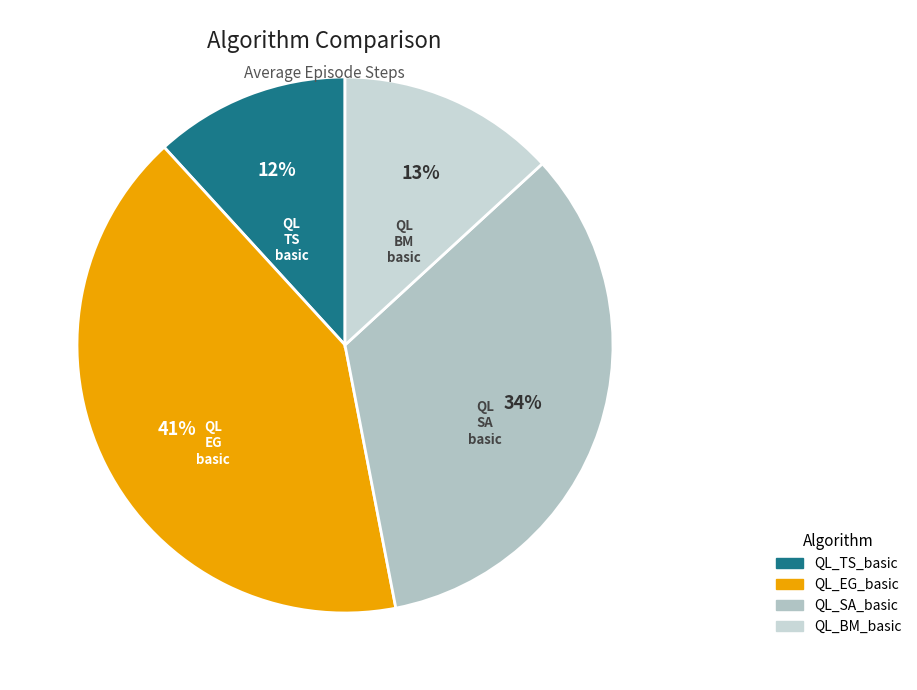

Between QL_TS_basic and QL_SA_basic, which is larger?

QL_SA_basic